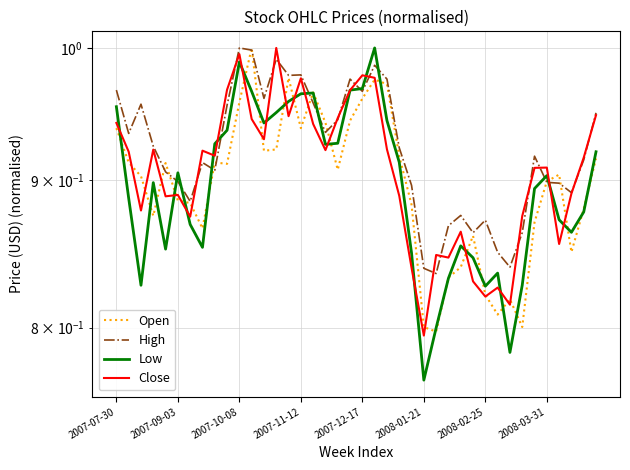

Reading left to right, list all the values displayed in this chart.

Open: 0.9	0.9	0.9	0.9	0.9	0.9	0.9	0.9	0.9	0.9	1.0	1.0	0.9	0.9	1.0	0.9	1.0	0.9	0.9	0.9	1.0	1.0	1.0	0.9	0.9	0.8	0.8	0.8	0.8	0.9	0.8	0.8	0.8	0.8	0.9	0.9	0.9	0.8	0.9	0.9
High: 1.0	0.9	1.0	0.9	0.9	0.9	0.9	0.9	0.9	1.0	1.0	1.0	1.0	1.0	1.0	1.0	1.0	0.9	0.9	1.0	1.0	1.0	1.0	0.9	0.9	0.8	0.8	0.9	0.9	0.9	0.9	0.8	0.8	0.9	0.9	0.9	0.9	0.9	0.9	0.9
Low: 1.0	0.9	0.8	0.9	0.9	0.9	0.9	0.9	0.9	0.9	1.0	1.0	0.9	0.9	1.0	1.0	1.0	0.9	0.9	1.0	1.0	1.0	0.9	0.9	0.8	0.8	0.8	0.8	0.9	0.8	0.8	0.8	0.8	0.8	0.9	0.9	0.9	0.9	0.9	0.9
Close: 0.9	0.9	0.9	0.9	0.9	0.9	0.9	0.9	0.9	1.0	1.0	0.9	0.9	1.0	0.9	1.0	0.9	0.9	0.9	1.0	1.0	1.0	0.9	0.9	0.8	0.8	0.8	0.8	0.9	0.8	0.8	0.8	0.8	0.9	0.9	0.9	0.9	0.9	0.9	0.9